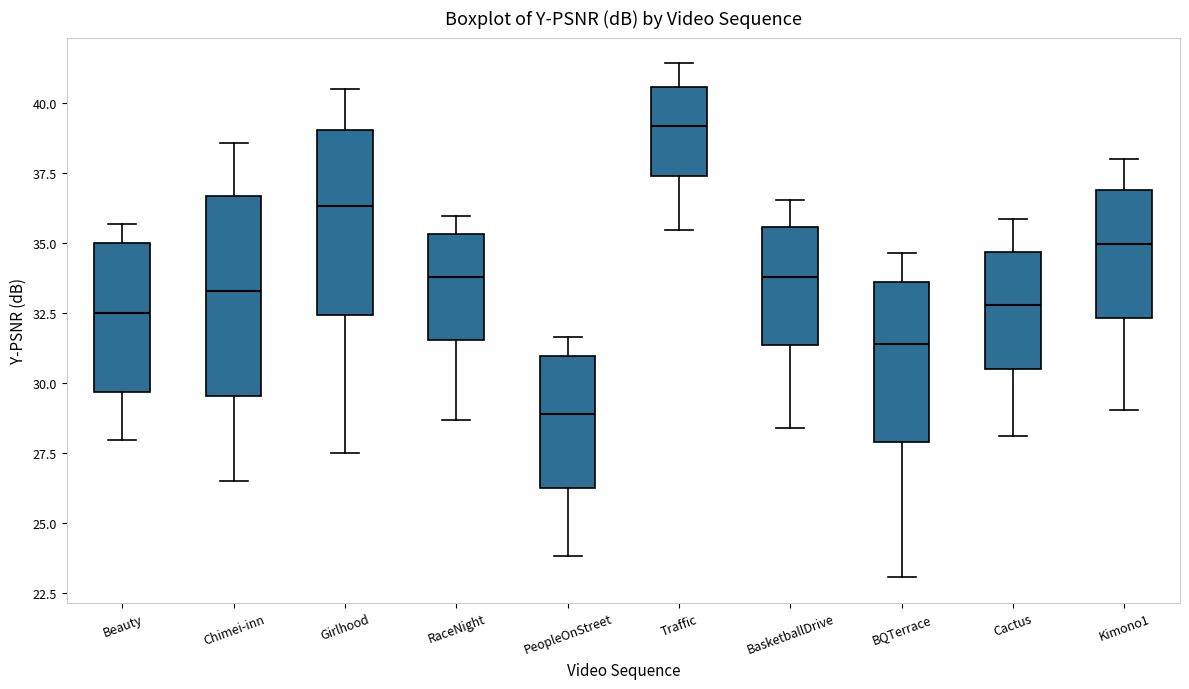

Reading left to right, read every box against the y-axis: the position of its median line, the range the box covers, and the ends of its whiskers. The values are not printed on the chart, so give them approximately, as read against the axis.

Beauty: median 32.5, box 29.5 to 35.0, whiskers 28.0 to 35.5
Chimei-inn: median 33.5, box 29.5 to 36.5, whiskers 26.5 to 38.5
Girlhood: median 36.5, box 32.5 to 39.0, whiskers 27.5 to 40.5
RaceNight: median 34.0, box 31.5 to 35.5, whiskers 28.5 to 36.0
PeopleOnStreet: median 29.0, box 26.5 to 31.0, whiskers 24.0 to 31.5
Traffic: median 39.0, box 37.5 to 40.5, whiskers 35.5 to 41.5
BasketballDrive: median 34.0, box 31.5 to 35.5, whiskers 28.5 to 36.5
BQTerrace: median 31.5, box 28.0 to 33.5, whiskers 23.0 to 34.5
Cactus: median 33.0, box 30.5 to 34.5, whiskers 28.0 to 36.0
Kimono1: median 35.0, box 32.5 to 37.0, whiskers 29.0 to 38.0